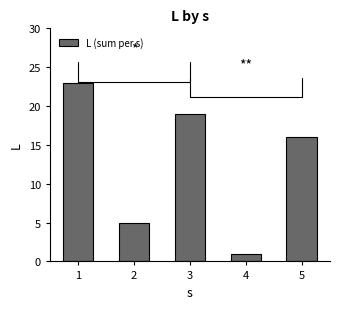

Does the chart contain stacked bars?

No